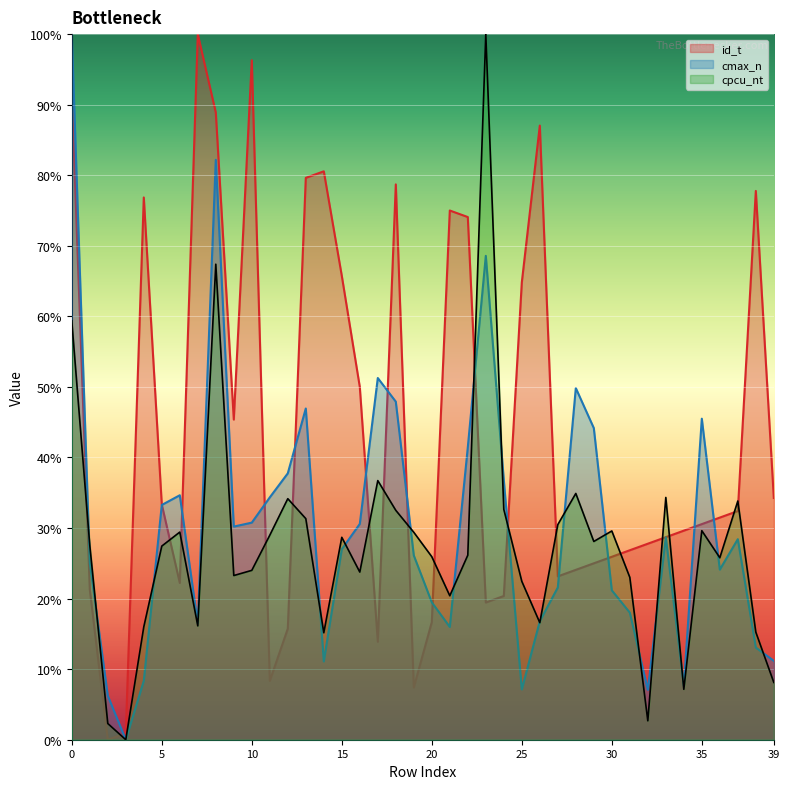

What is the value of the cmax_n point at the 39th from the left?

13.1